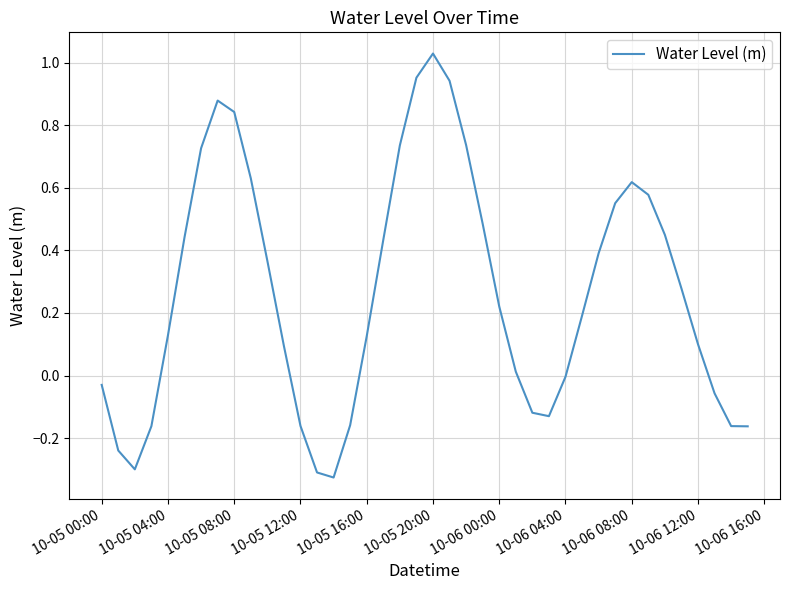

How many distinct data groups are displayed?

1